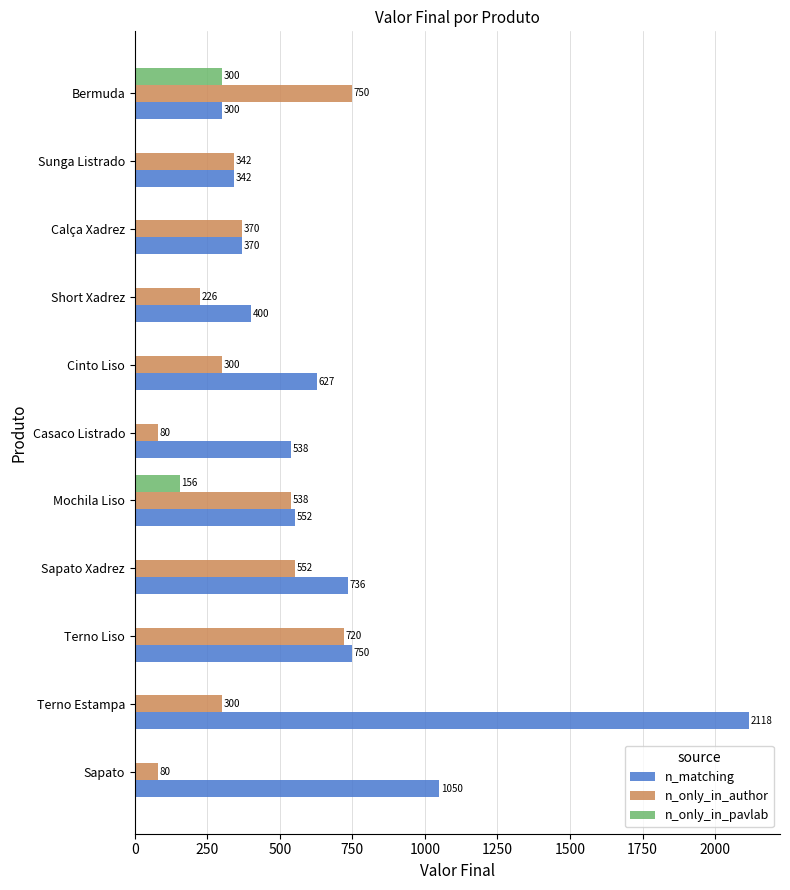

True or false: n_only_in_author has a value of 791 at Mochila Liso.

False